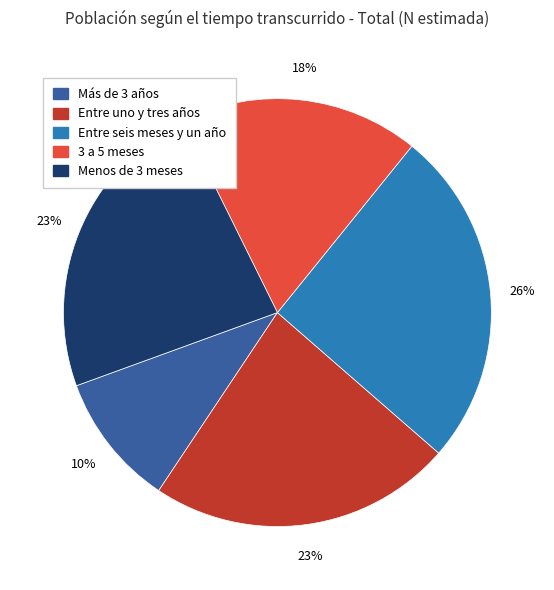

To the nearest percent, what is the average slice percentage?

20%